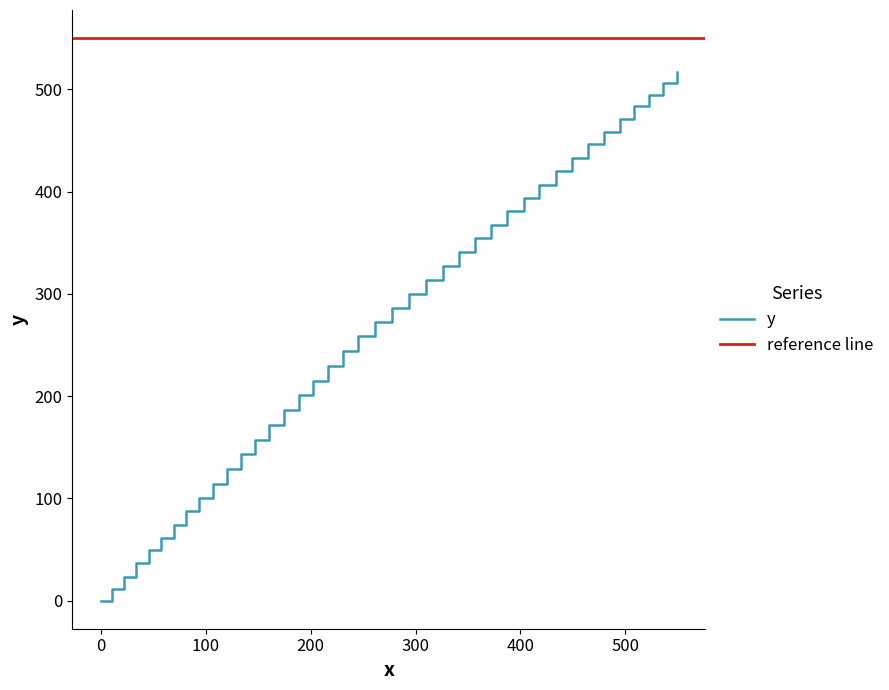

What is the highest value of the y series?

517.1